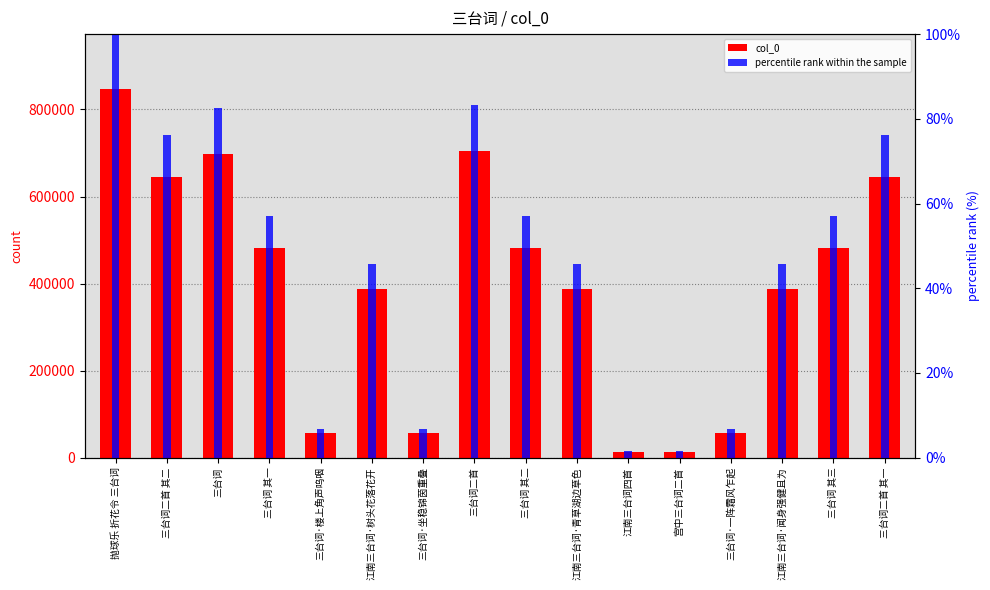

What are all the series names shown in the legend?

col_0, percentile rank within the sample